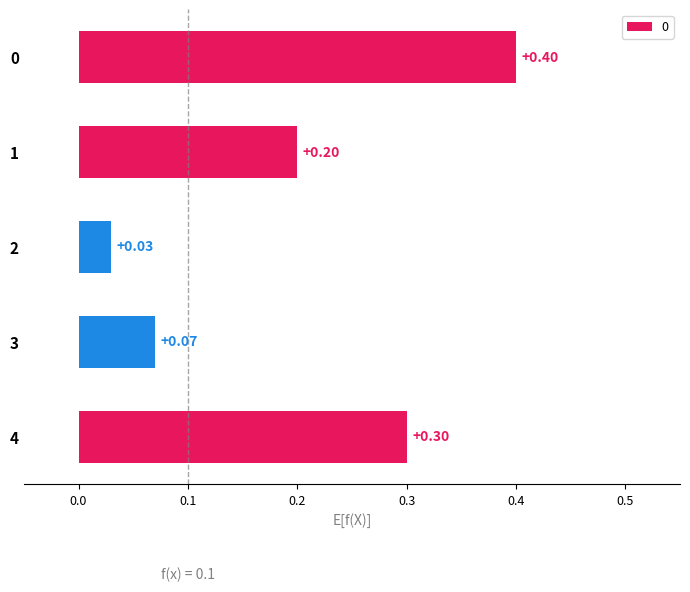

What is the difference between the maximum and minimum values?

0.4